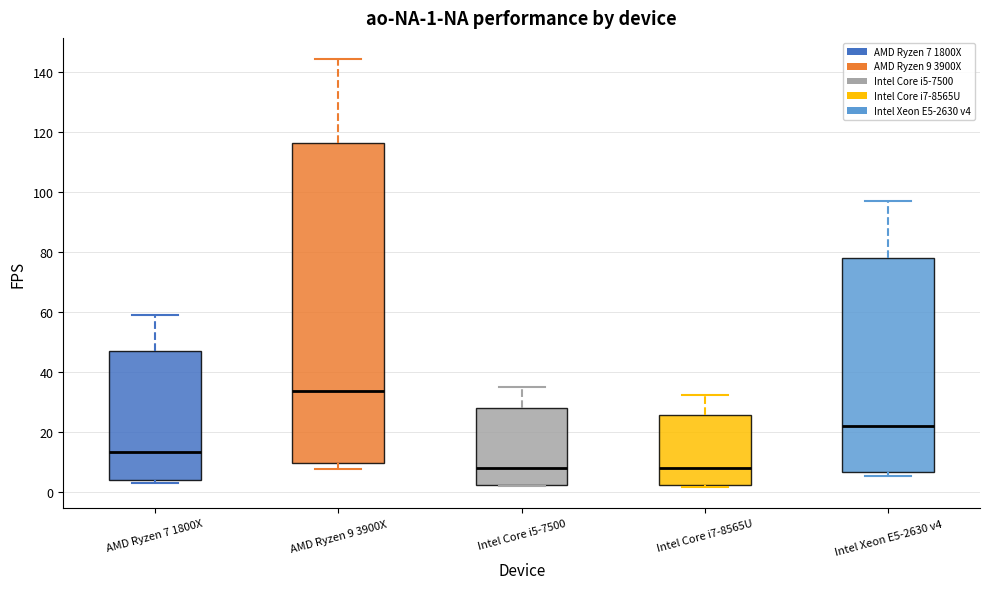

Comparing the boxes themselves (not the whiskers), which one is the tallest?

AMD Ryzen 9 3900X